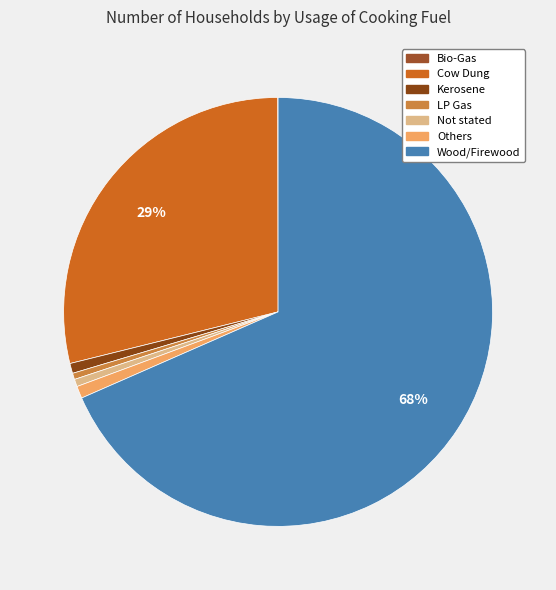

To the nearest percent, what portion does Not stated represent?

1%